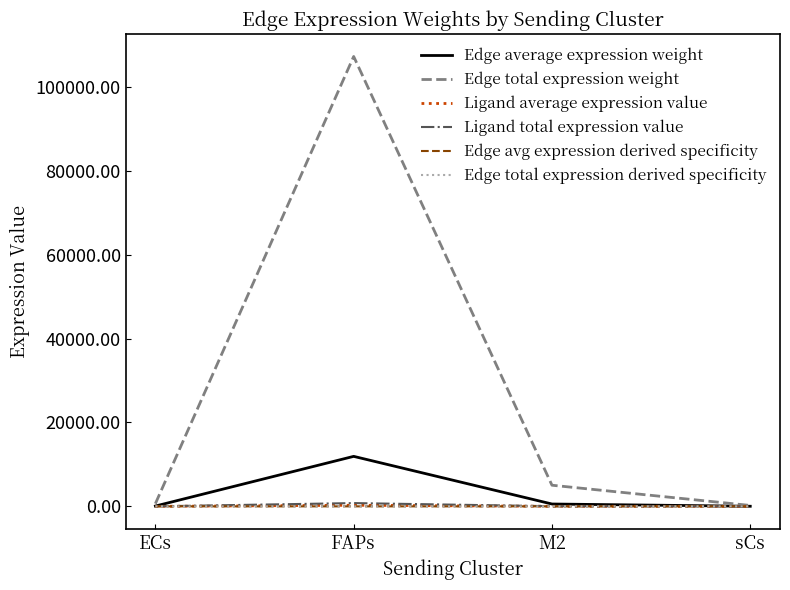

What is the average value of the Edge total expression derived specificity series?

0.2